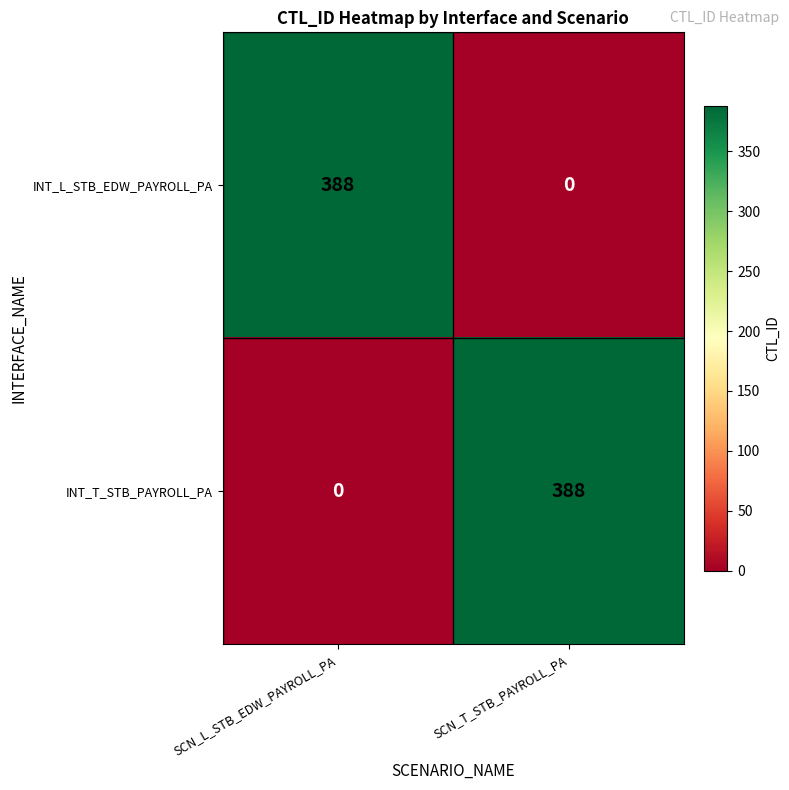

Is the value of INT_L_STB_EDW_PAYROLL_PA at SCN_L_STB_EDW_PAYROLL_PA greater than the value of INT_T_STB_PAYROLL_PA at SCN_L_STB_EDW_PAYROLL_PA?

Yes